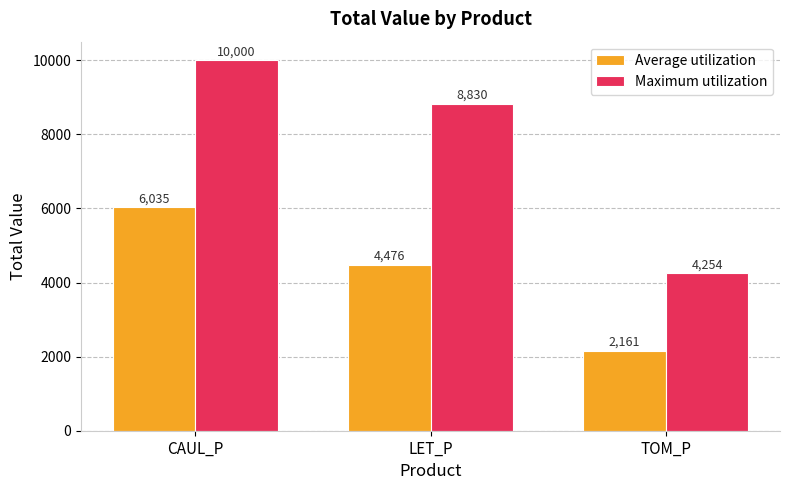

Is it true that Maximum utilization equals 10000.0 at CAUL_P?

True